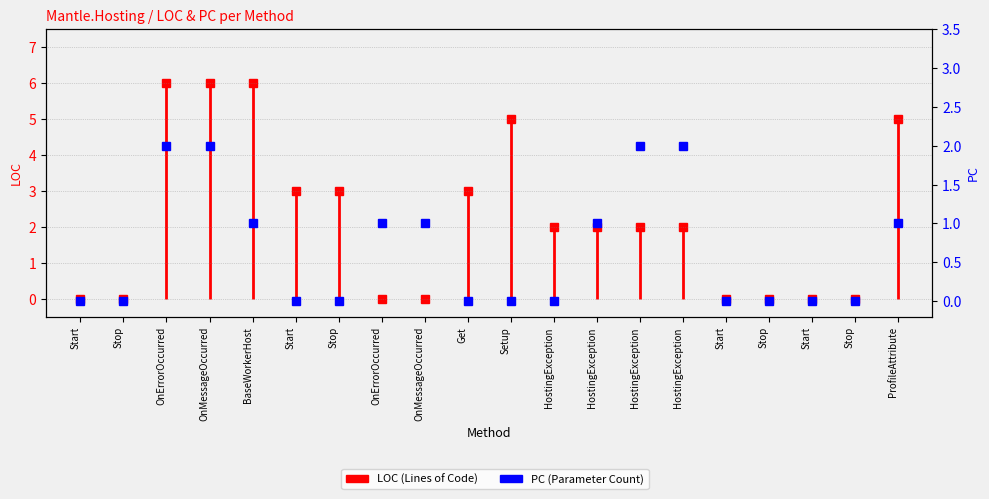

At which category does the chart reach its peak across all series?

OnErrorOccurred